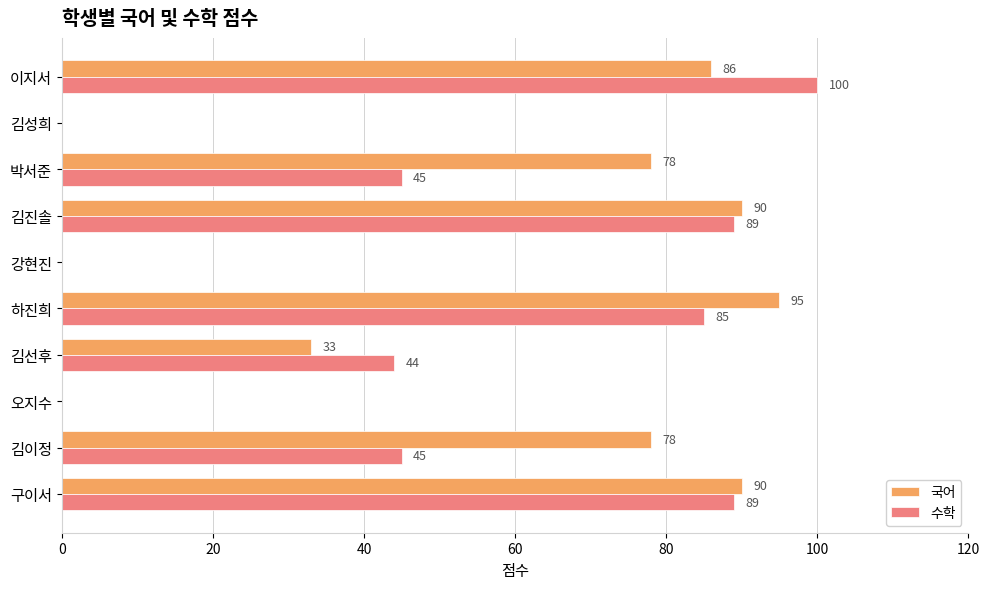

What is the sum of the 수학 values at 김이정 and 김선후?

89